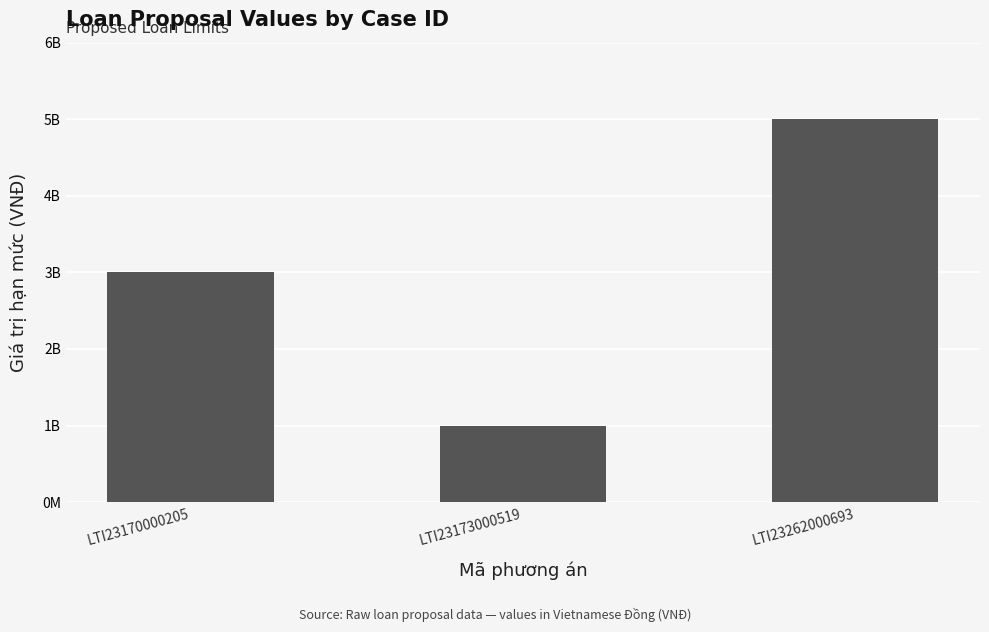

Are the bars horizontal?

No